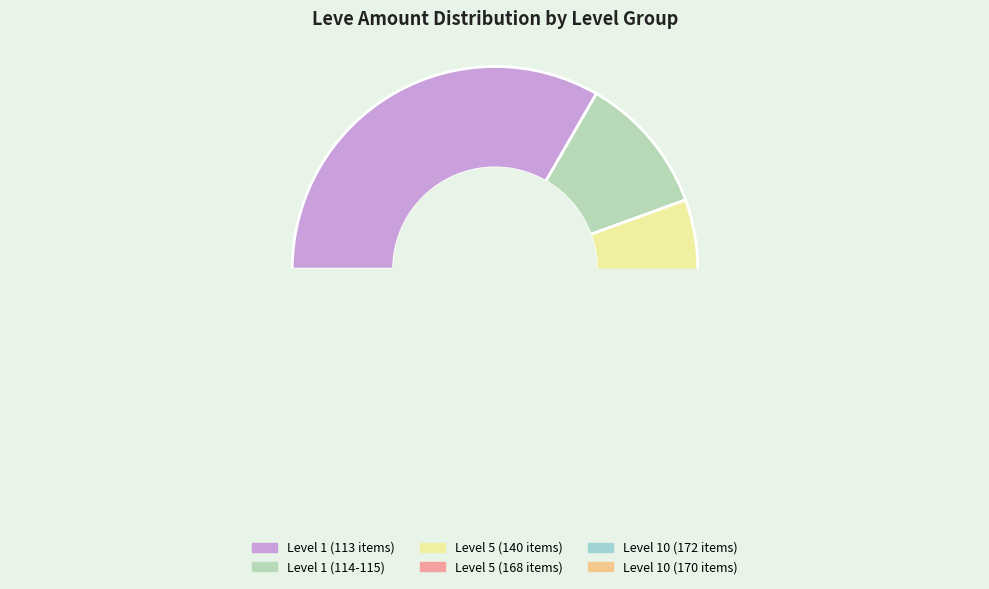

Is Bronze Hatchet the majority of the pie?

No